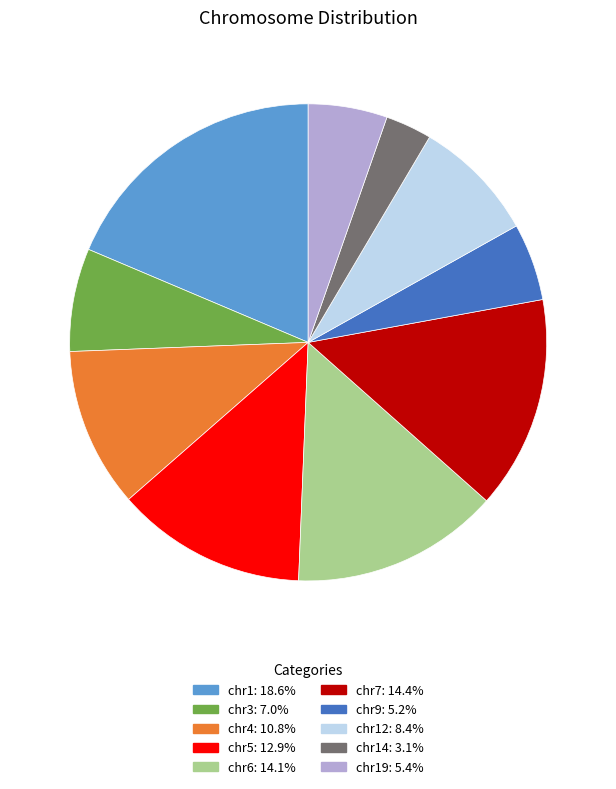

Is there a majority slice in this chart?

No